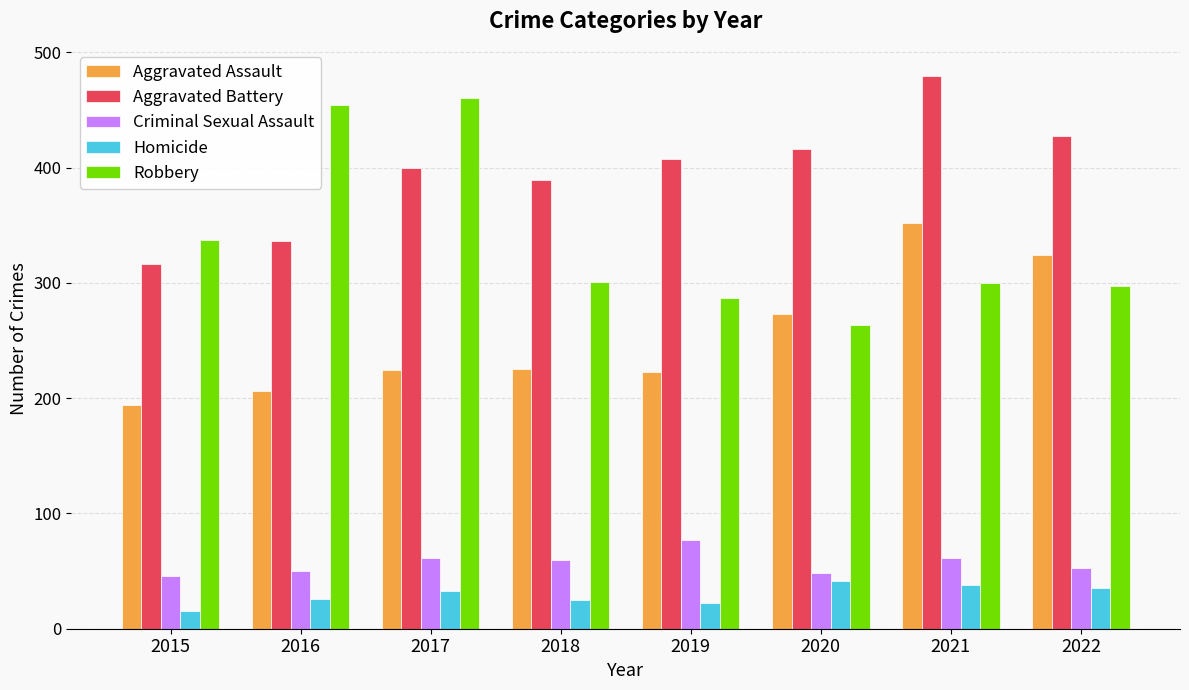

Which label corresponds to the smallest value in the chart?

2015